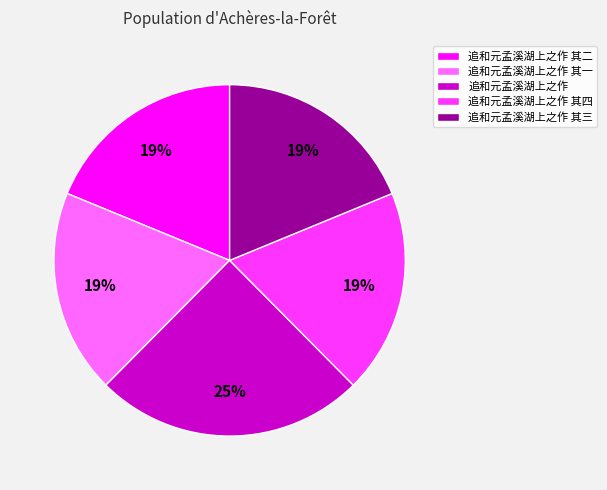

Count the number of slices in the pie.

5